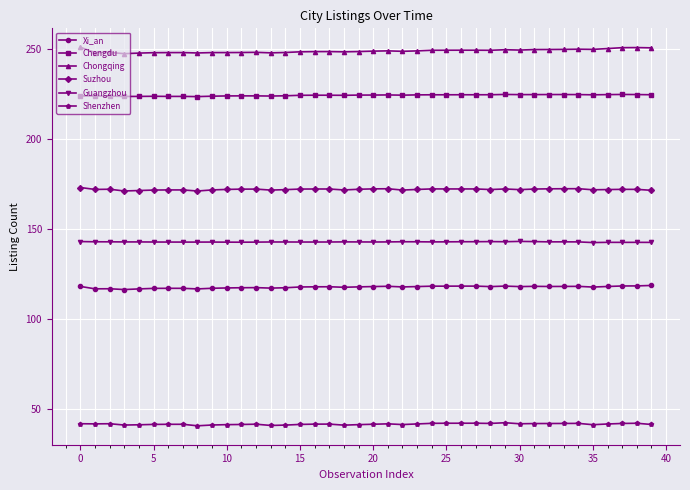

What is the highest value of the Guangzhou series?

143.2